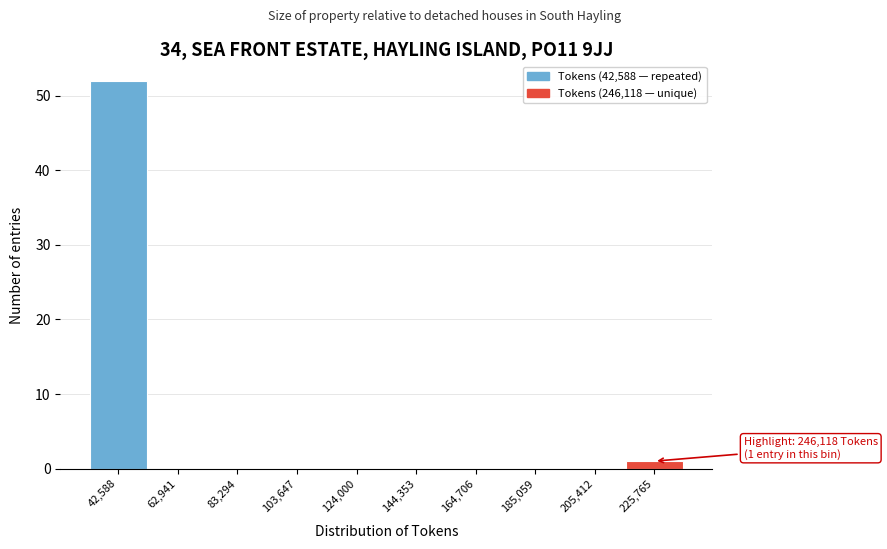

Reading right to left, transcribe all the data shown in this chart.

225,765=1	205,412=0	185,059=0	164,706=0	144,353=0	124,000=0	103,647=0	83,294=0	62,941=0	42,588=52